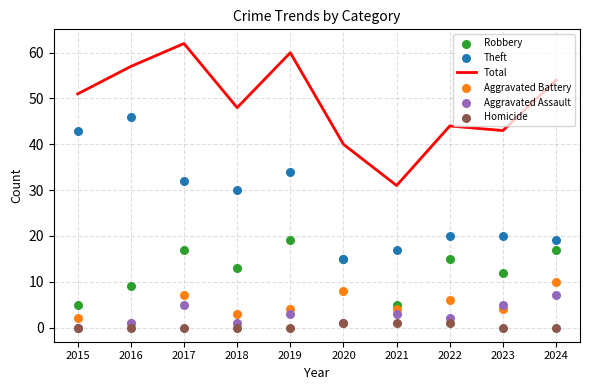

What are all the series names shown in the legend?

Total, Robbery, Theft, Aggravated Battery, Aggravated Assault, Homicide